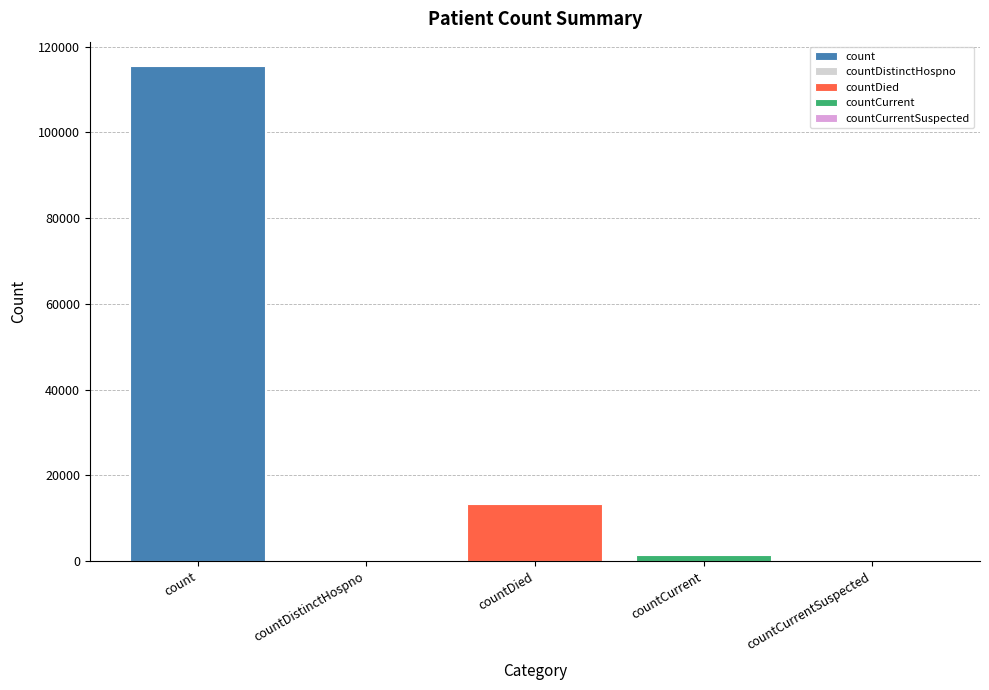

Reading left to right, what are all the values shown in this chart?

count=115379	countDistinctHospno=0	countDied=13343	countCurrent=1383	countCurrentSuspected=0